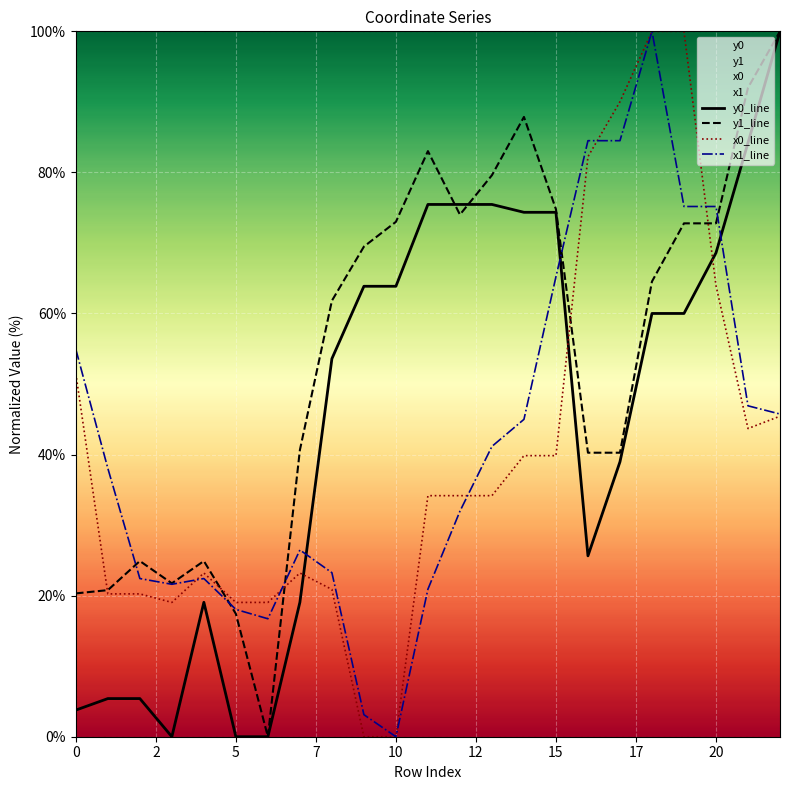

Reading right to left, what are all the values shown in this chart?

y0_line: 100.0	84.2	68.6	60.0	60.0	39.0	25.6	74.3	74.3	75.5	75.5	75.5	63.9	63.9	53.6	19.1	0.0	0.0	19.1	0.0	5.4	5.4	3.8
y1_line: 100.0	92.0	72.8	72.8	64.5	40.3	40.3	74.8	87.9	79.6	74.0	83.0	73.0	69.5	61.8	40.6	0.0	17.4	24.9	21.7	24.9	20.8	20.3
x0_line: 45.4	43.7	64.0	100.0	100.0	90.0	82.2	39.8	39.8	34.2	34.2	34.2	0.0	0.0	20.9	23.2	19.0	19.0	23.2	19.0	20.2	20.2	51.5
x1_line: 45.7	46.9	75.2	75.2	100.0	84.5	84.5	65.2	45.0	41.2	32.0	20.9	0.0	3.1	23.3	26.5	16.7	18.0	22.4	21.6	22.4	38.0	54.9